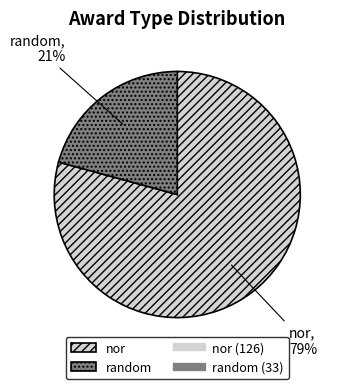

To the nearest percent, what is the difference between the random and nor slice percentages?

58%